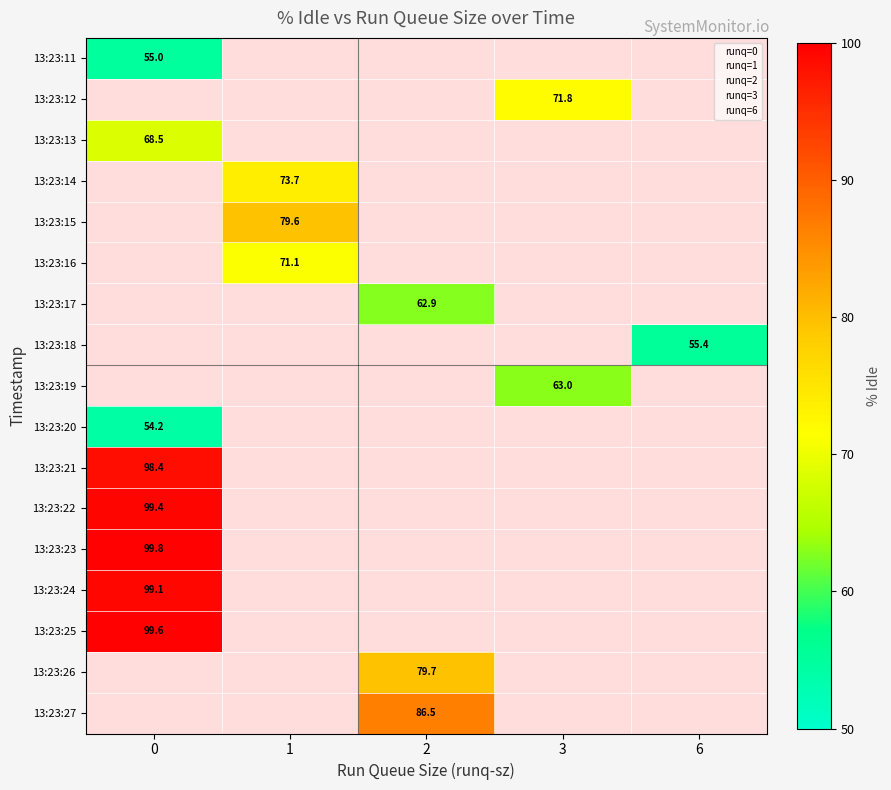

Between 14 and 13, which is larger?

14